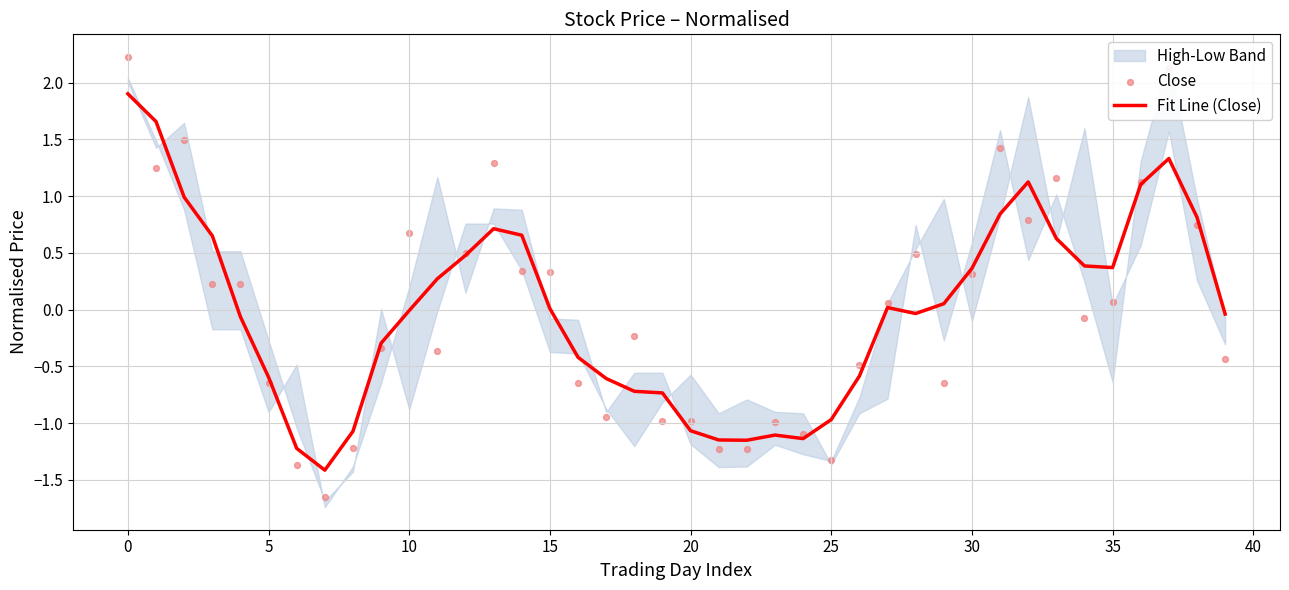

At how many categories does at least one series exceed 0?

23